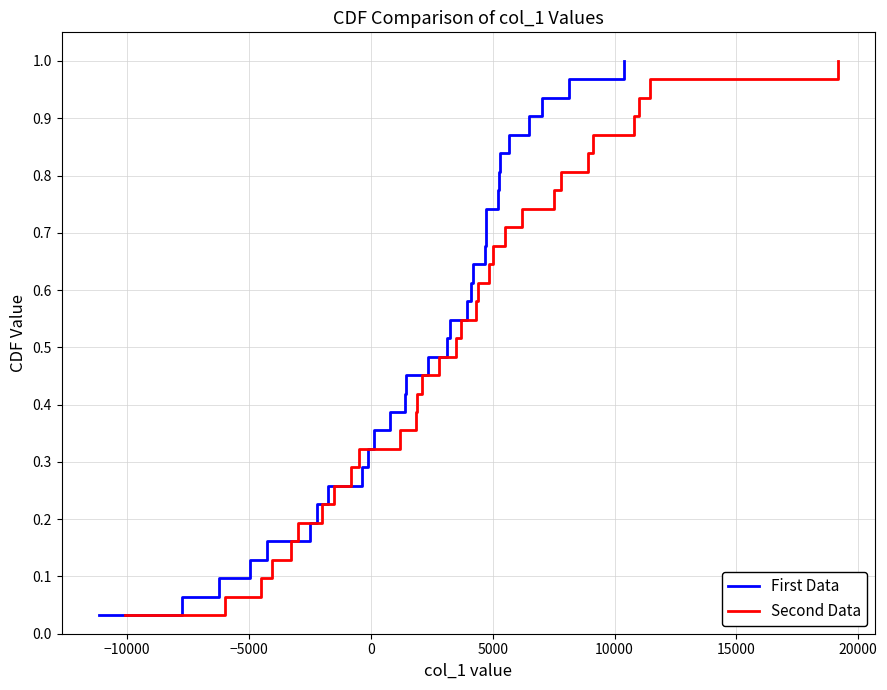

How many lines are shown in the chart?

2